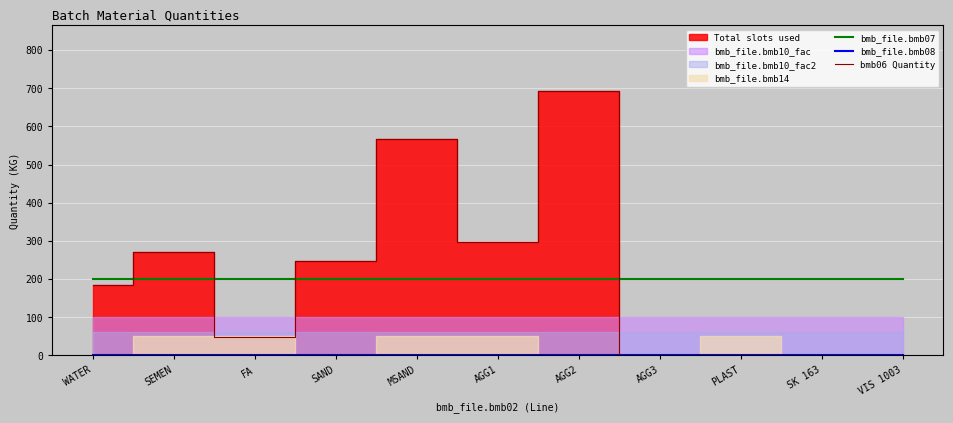

List the labels in order of bmb_file.bmb07 value, largest first.

WATER, SEMEN, FA, SAND, MSAND, AGG1, AGG2, AGG3, PLAST, SK 163, VIS 1003